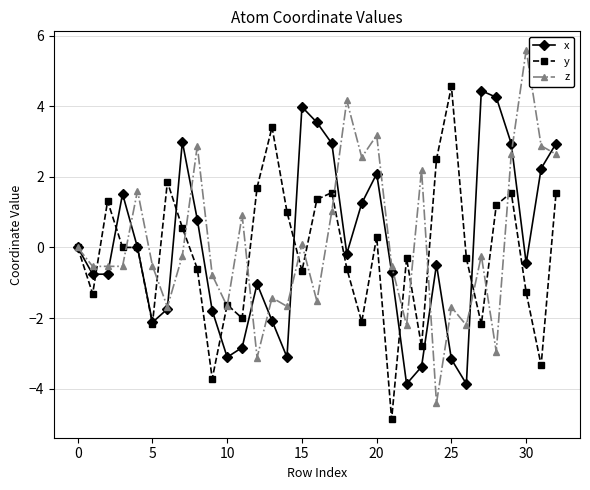

What is the value of the y point at the 17th from the left?

1.4